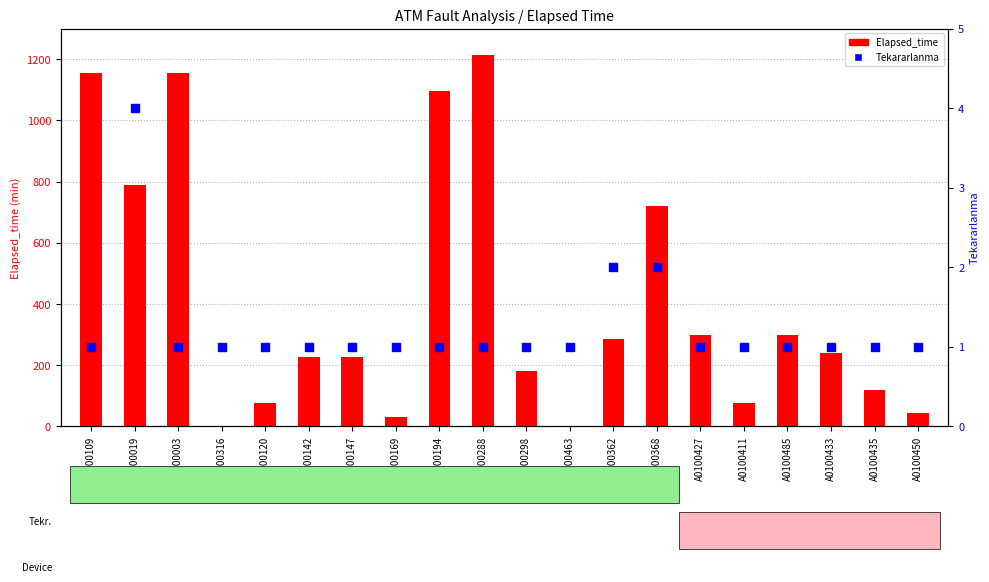

What is the total value across all series at A0100288?

1216.0